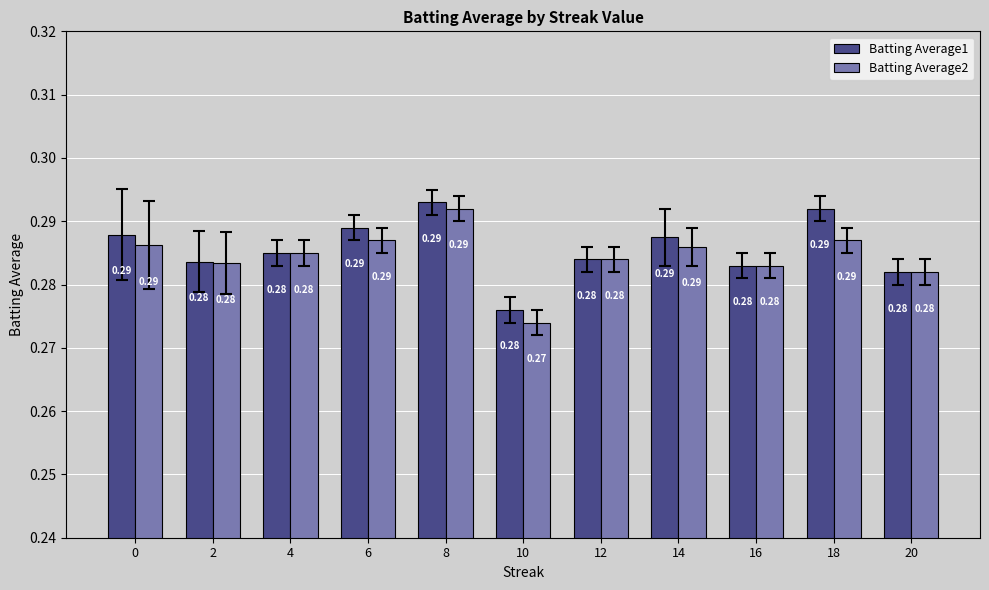

At which category is the sum across all series the highest?

8